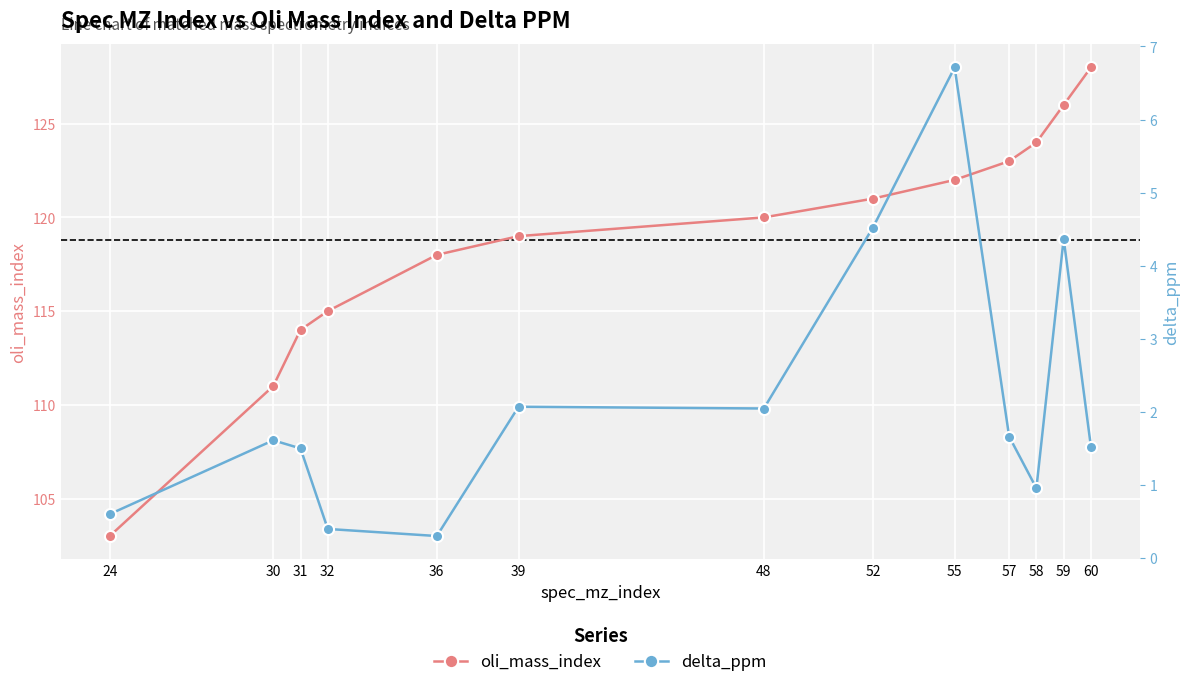

What is the lowest value of the oli_mass_index series?

103